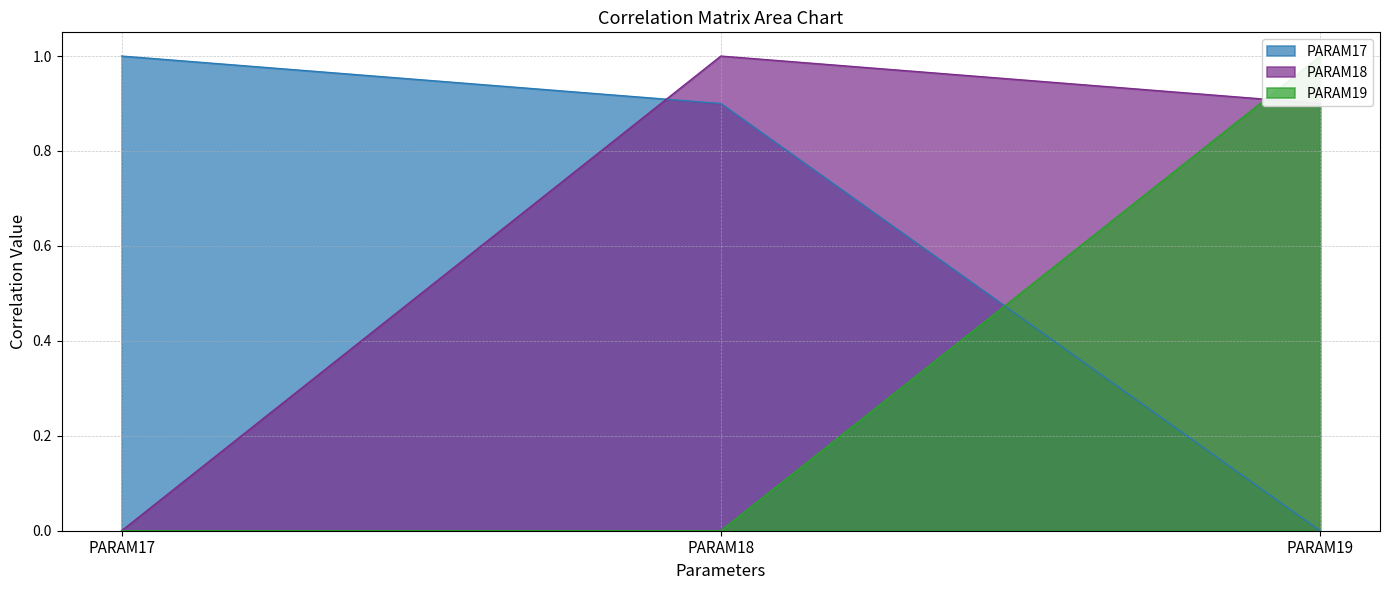

What is the value of the PARAM18 point at the 3rd from the left?

0.9